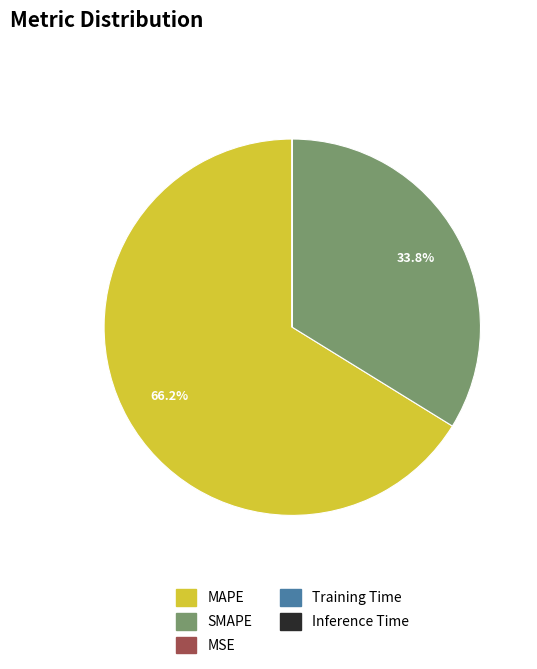

Is there any slice that represents more than half of the pie?

Yes